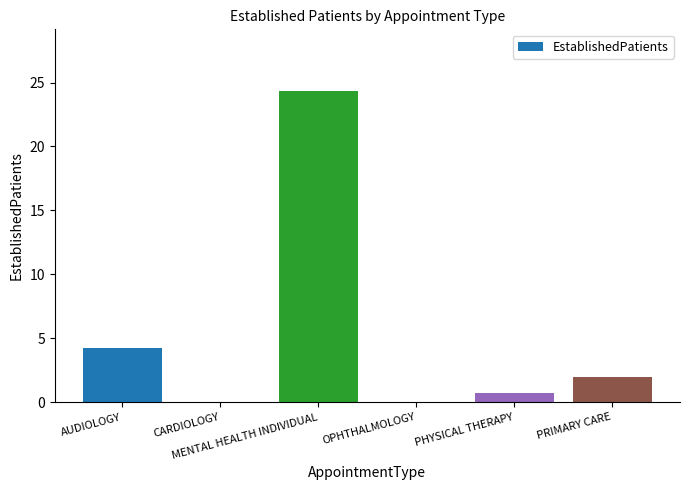

What is the sum of all values?

31.2